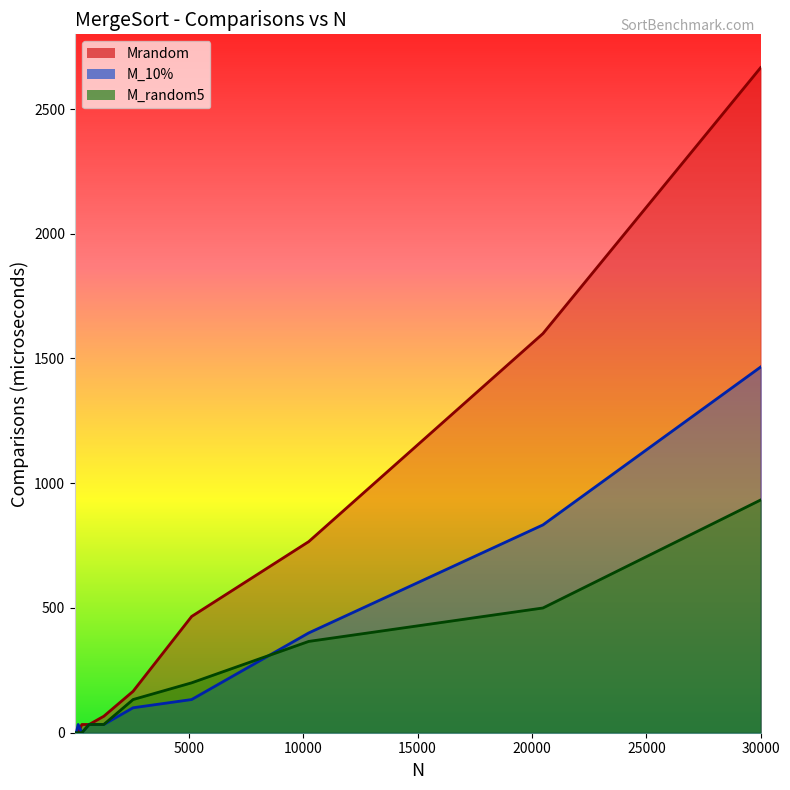

Which series has the largest total across all categories?

Mrandom